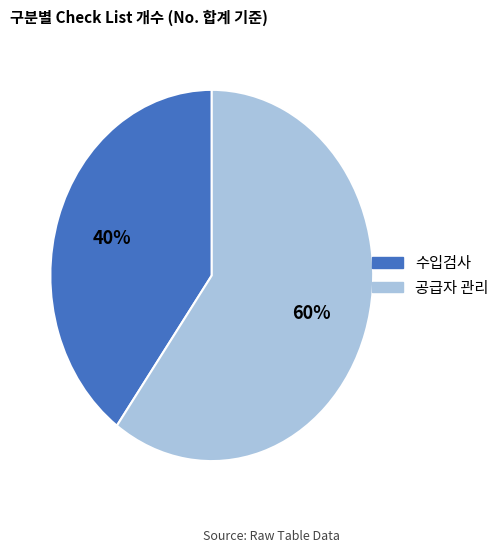

To the nearest percent, what is the combined percentage of 공급자 관리 and 수입검사?

100%